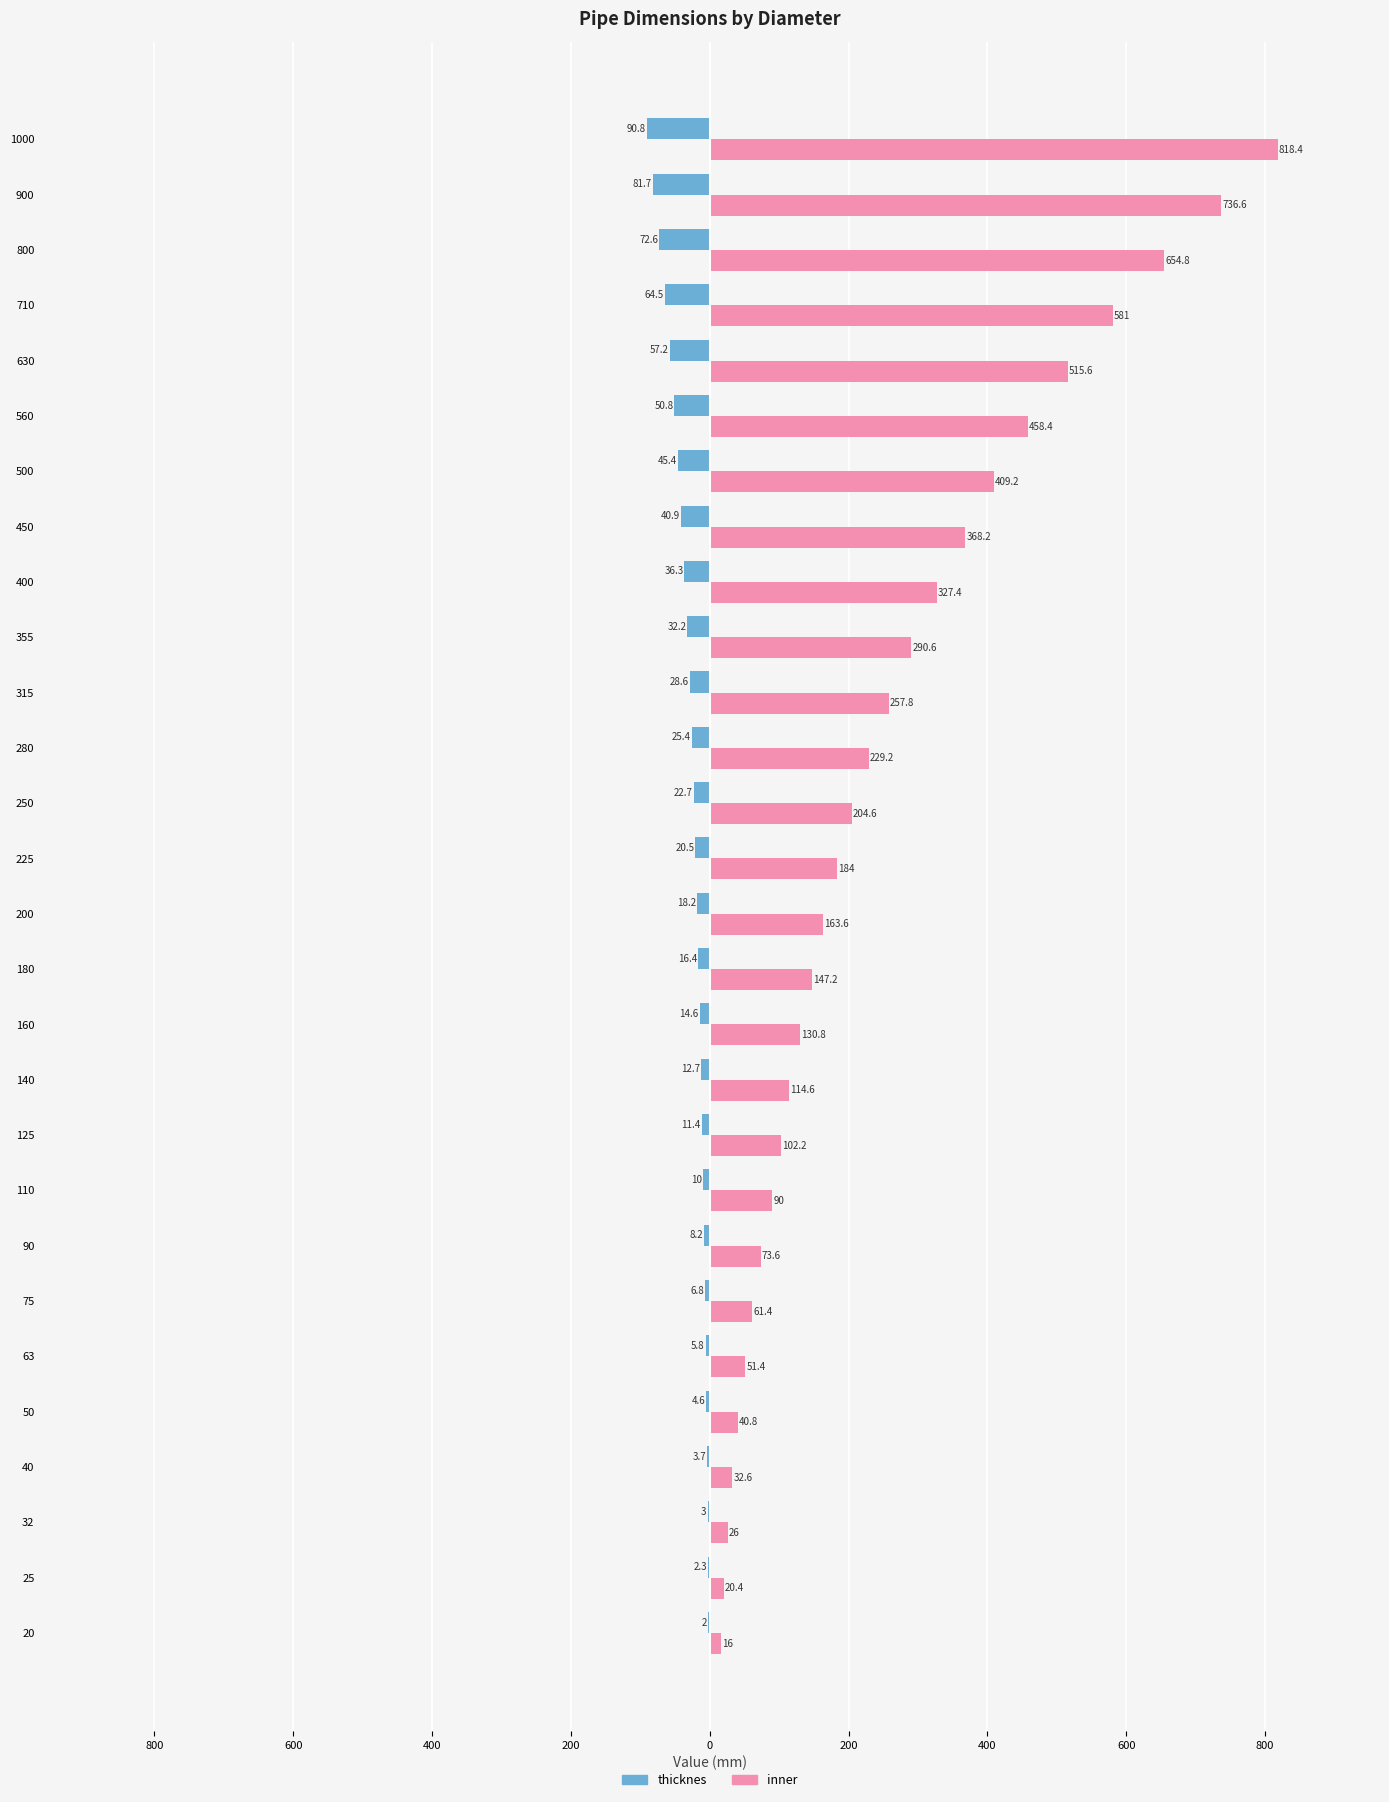

What is the value of the inner bar at the 16th from the left?

204.6